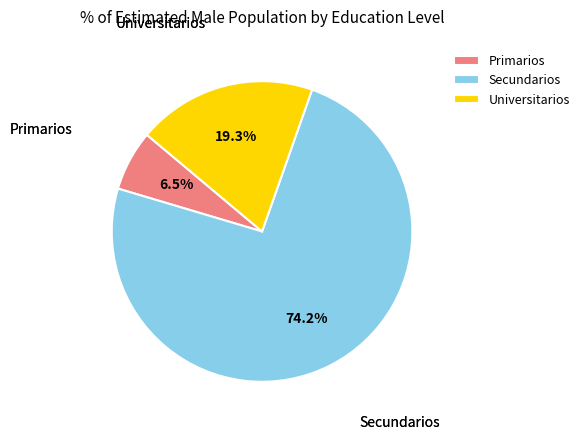

Approximately how many times larger is the value at Secundarios compared to Primarios?

11.4